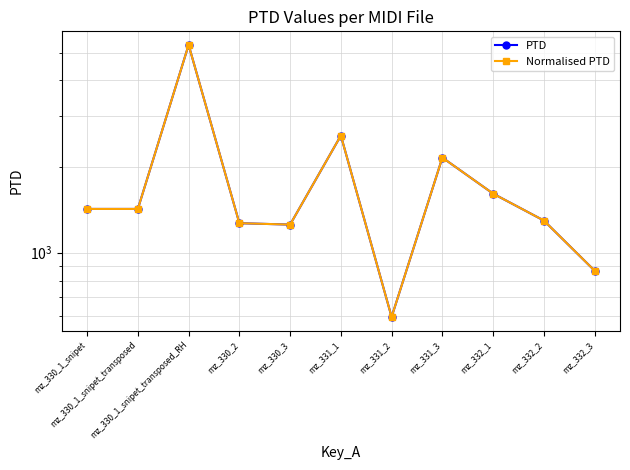

At mz_330_1_snipet_transposed_RH, list the series in order from smallest to largest.

PTD, Normalised PTD